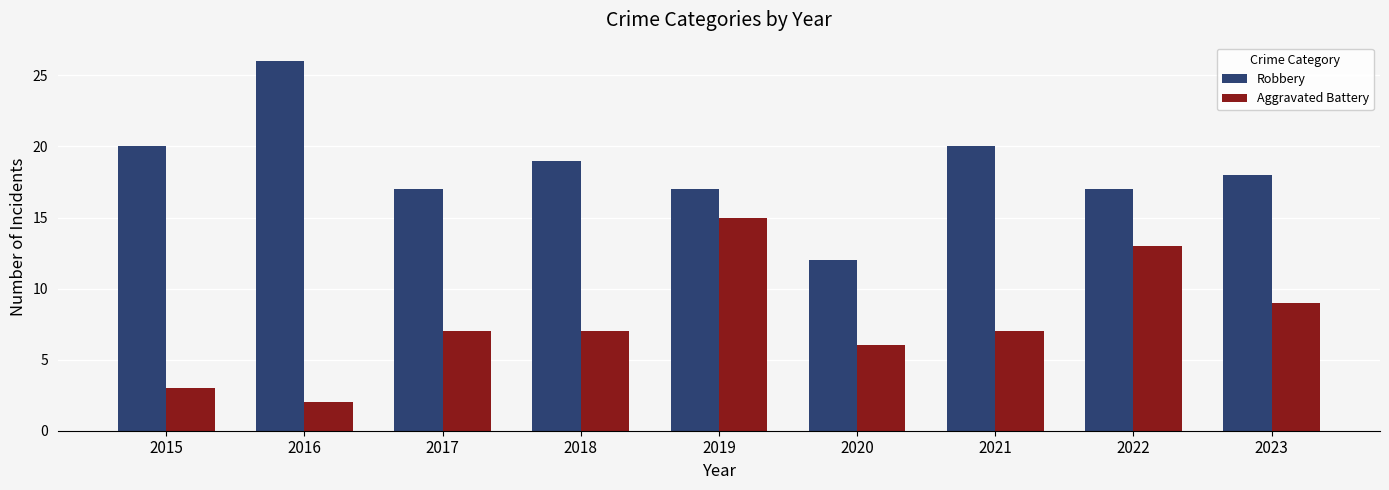

Where is Robbery nearest to the value 19?

2018